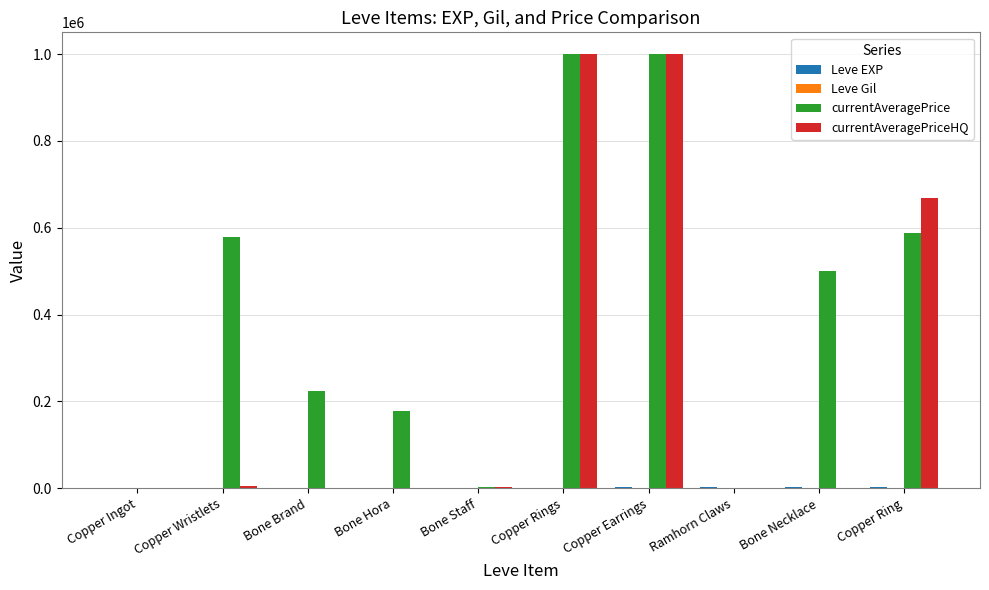

Which series has the largest total across all categories?

currentAveragePrice